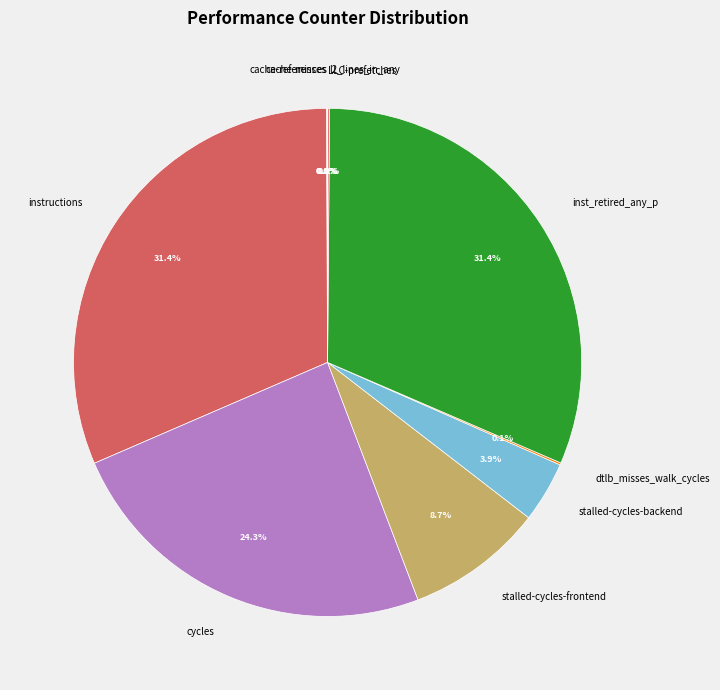

Is there any slice that represents more than half of the pie?

No